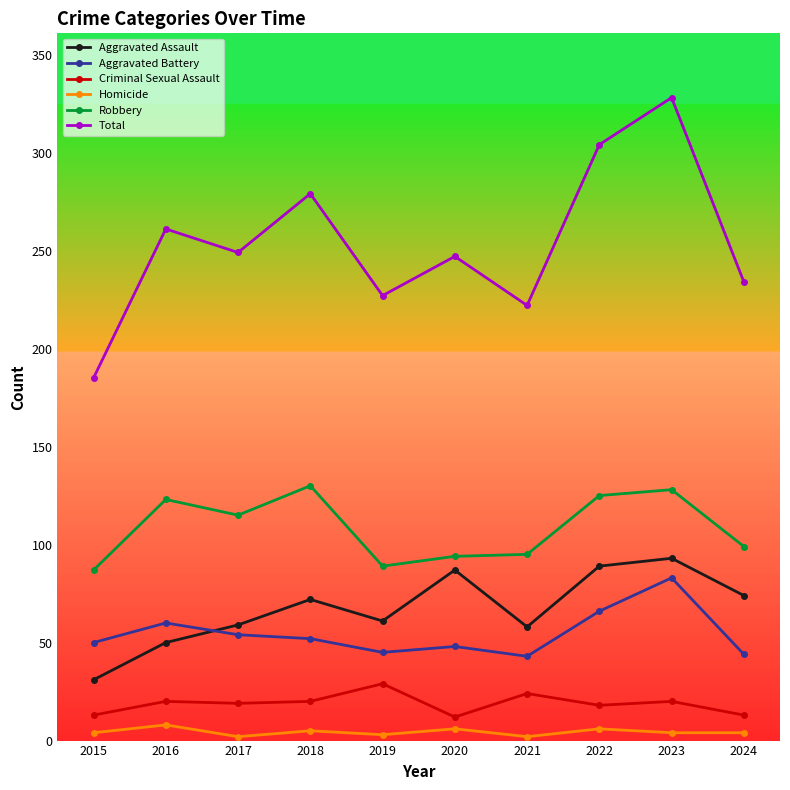

What are all the series names shown in the legend?

Aggravated Assault, Aggravated Battery, Criminal Sexual Assault, Homicide, Robbery, Total